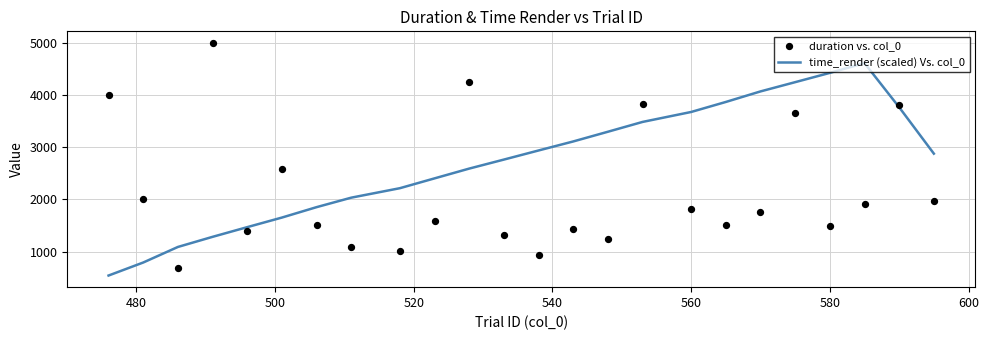

Which series has the largest total across all categories?

time_render (scaled) Vs. col_0